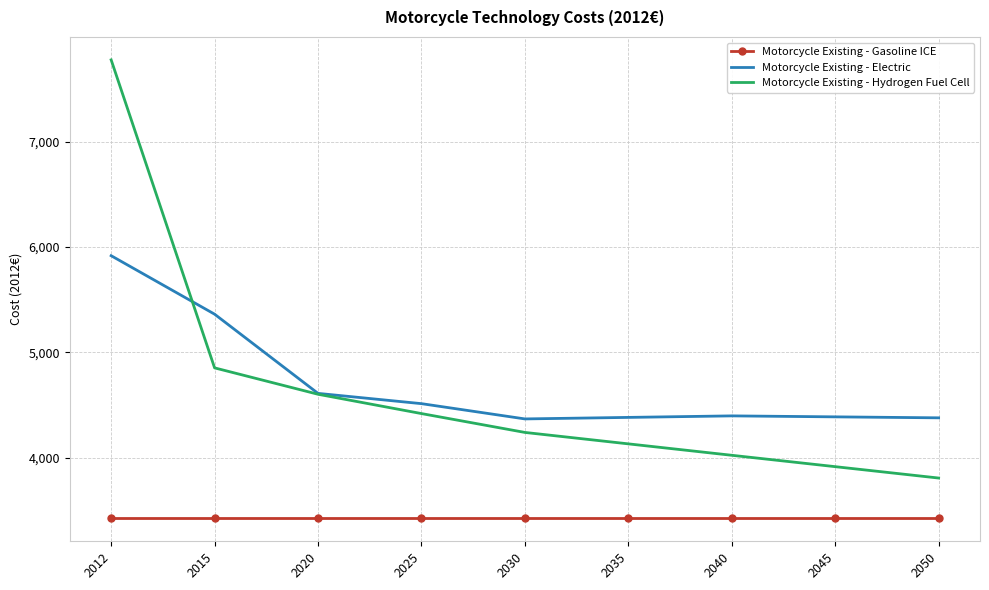

What value does the Motorcycle Existing - Hydrogen Fuel Cell series have at 2035?

4129.8